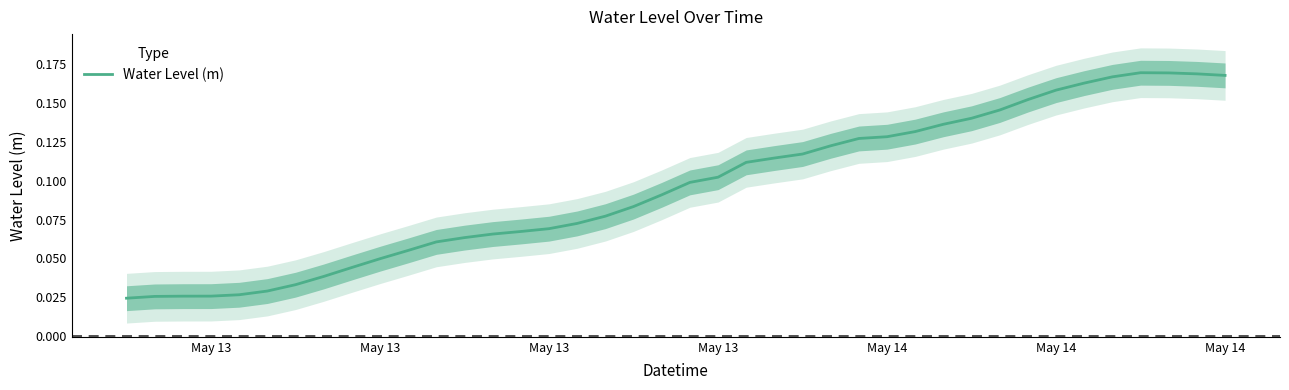

Reading right to left, what are all the values shown in this chart?

0.2	0.2	0.2	0.2	0.2	0.2	0.2	0.2	0.1	0.1	0.1	0.1	0.1	0.1	0.1	0.1	0.1	0.1	0.1	0.1	0.1	0.1	0.1	0.1	0.1	0.1	0.1	0.1	0.1	0.1	0.0	0.0	0.0	0.0	0.0	0.0	0.0	0.0	0.0	0.0